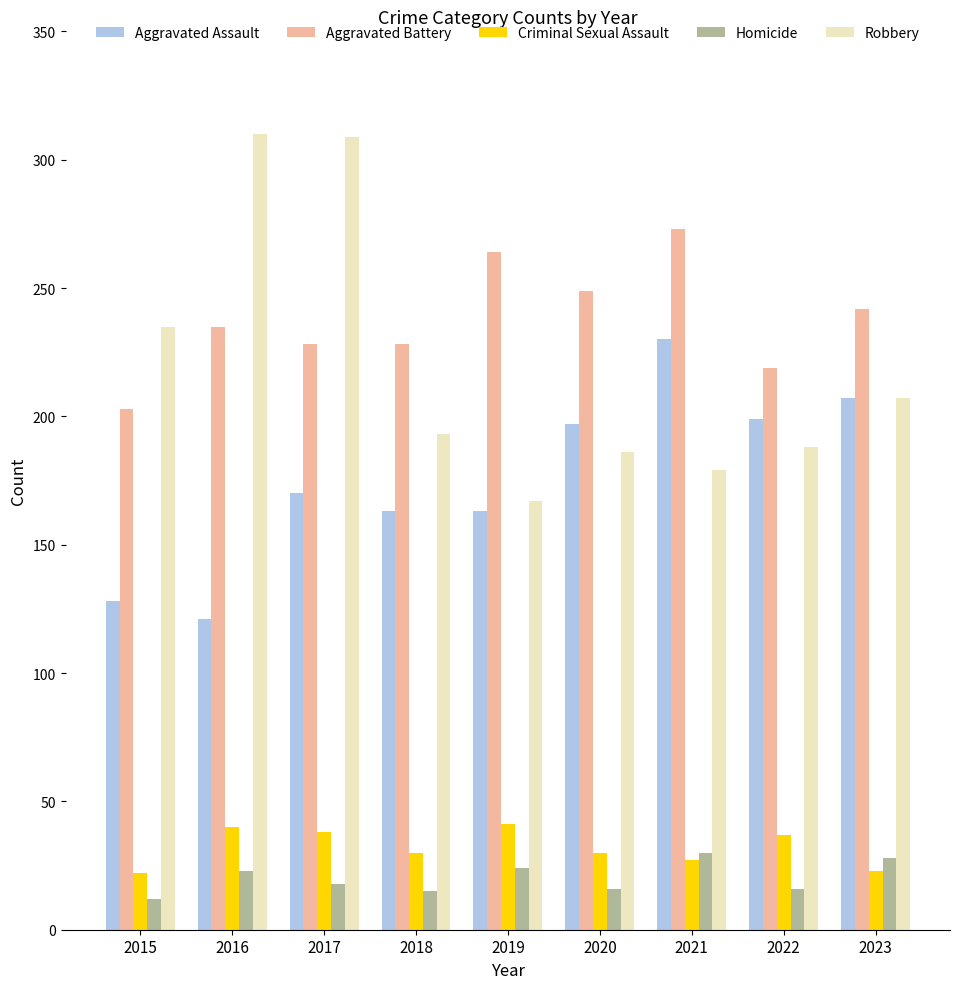

The Aggravated Battery series shows 475 at 2019. True or false?

False